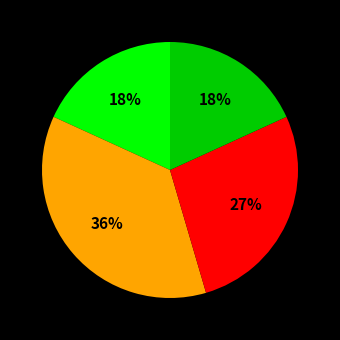

Is there any slice that represents more than half of the pie?

No